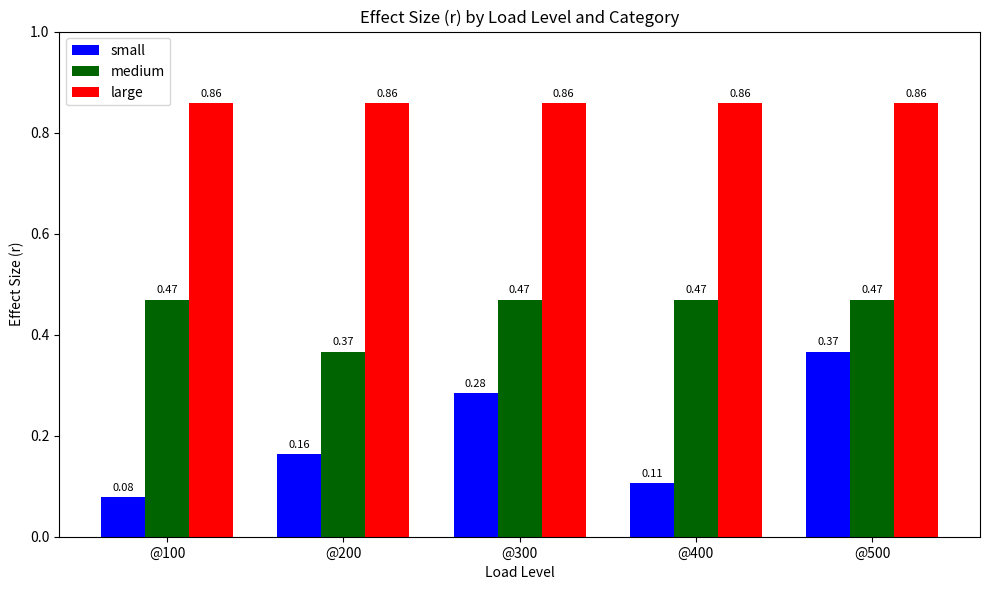

Which series changed the most between @200 and @400?

medium